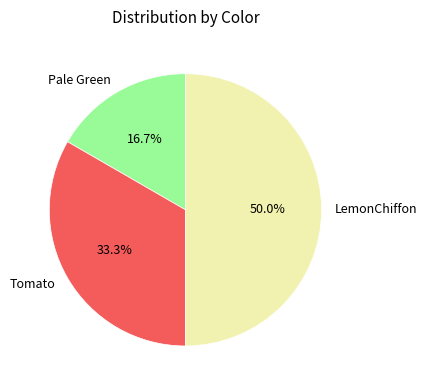

What percentage is NOT represented by Tomato?

66.7%